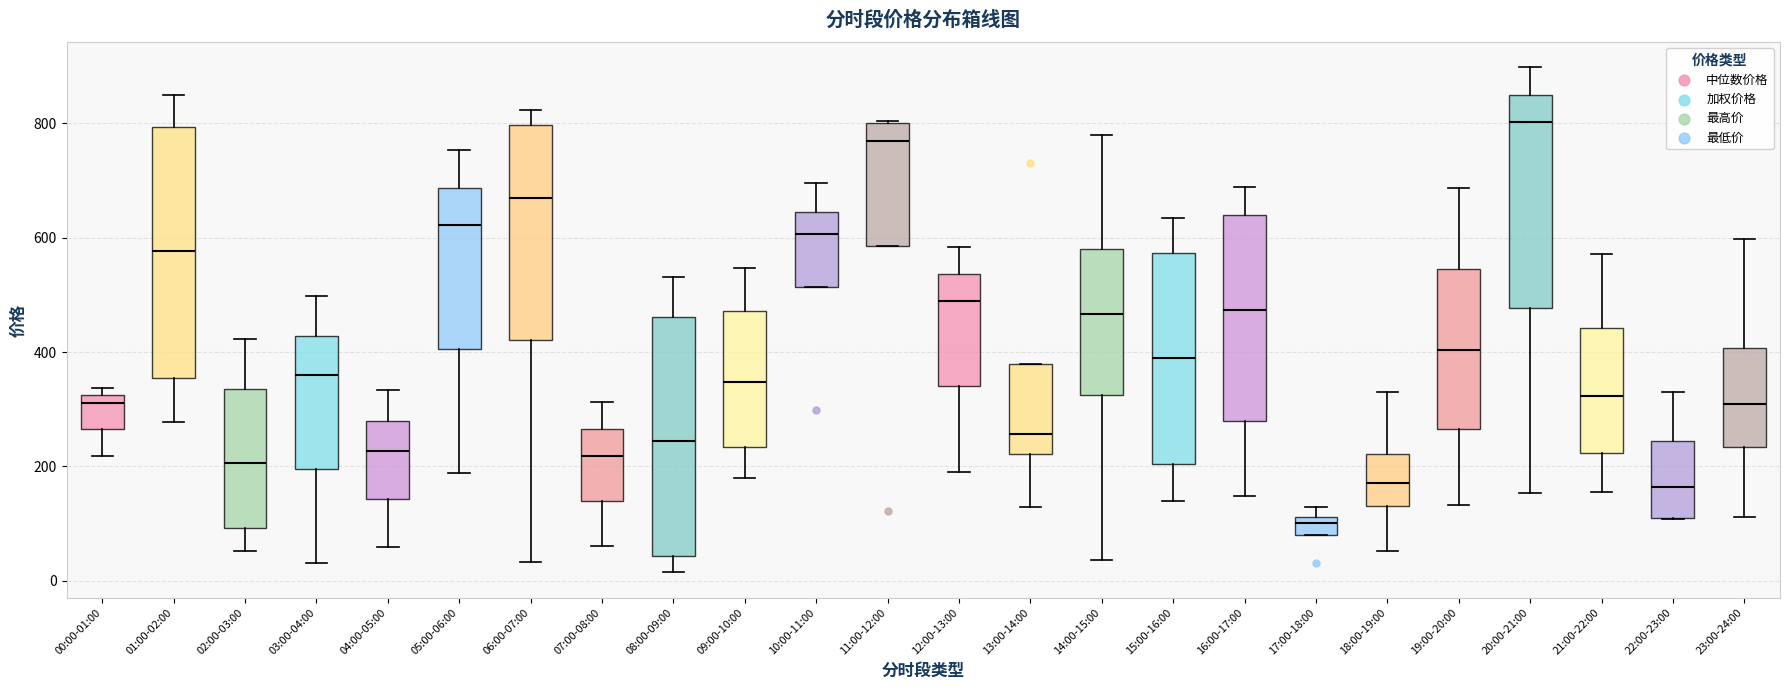

Comparing the boxes themselves (not the whiskers), which one is the tallest?

01:00-02:00